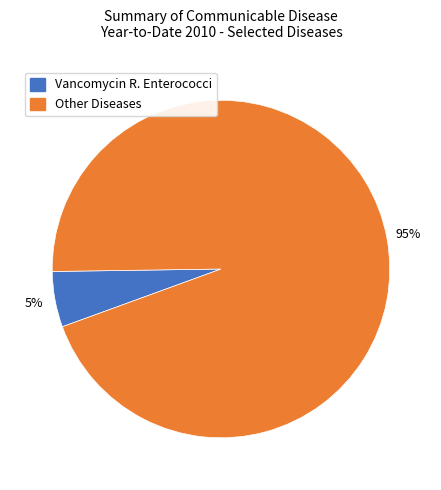

To the nearest percent, what is the average slice percentage?

50%